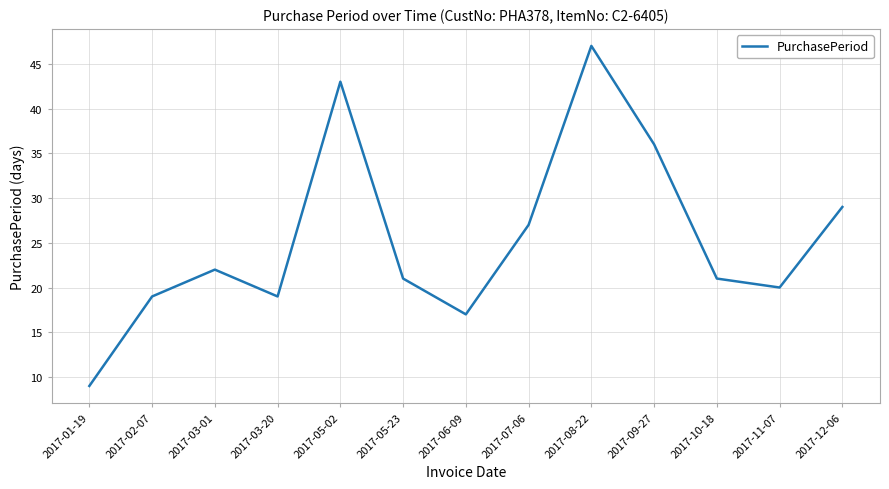

At which category does the chart reach its peak across all series?

2017-08-22